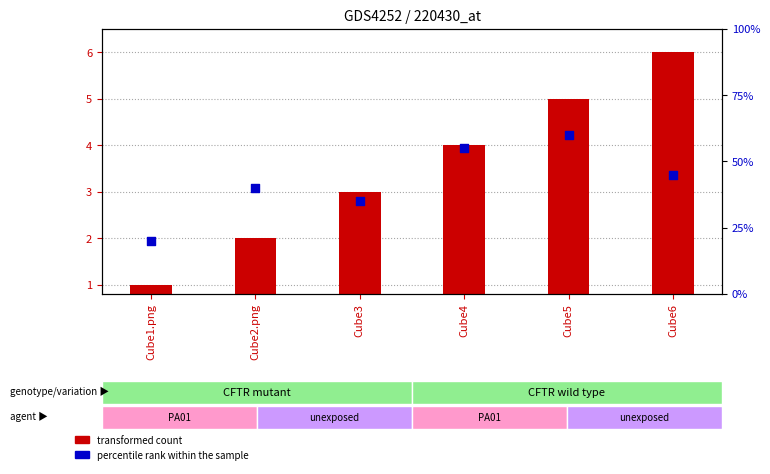

Which series contains the lowest Y value?

transformed count